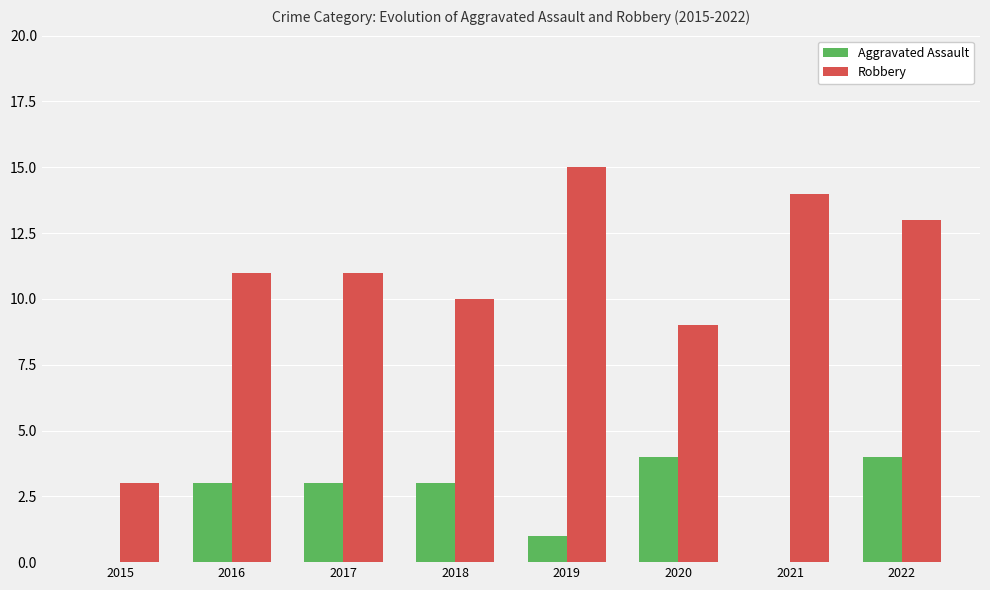

Is the value of Aggravated Assault at 2017 greater than the value of Robbery at 2021?

No